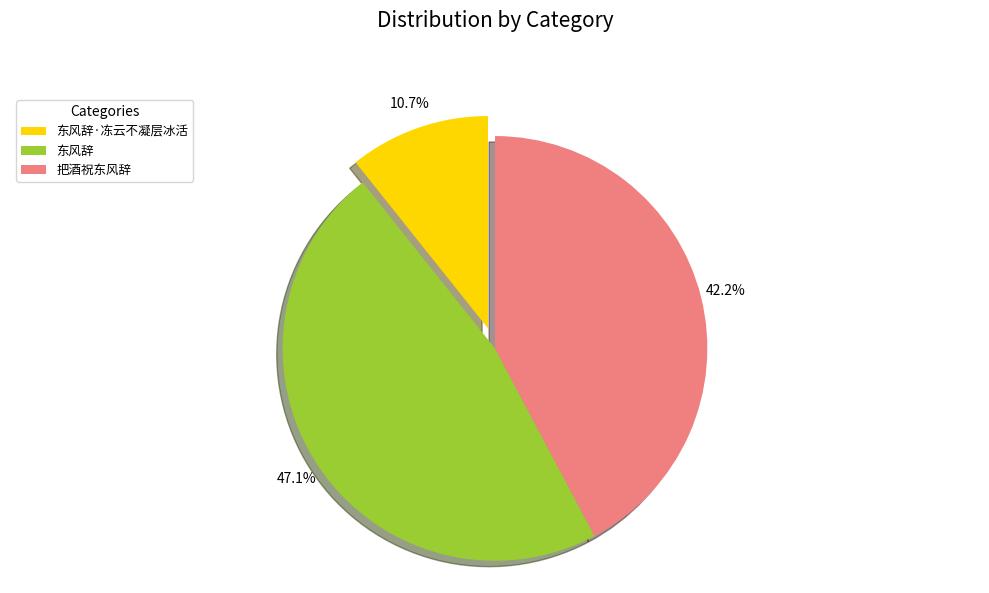

To the nearest percent, what is the difference between the 东风辞 and 东风辞·冻云不凝层冰活 slice percentages?

36%